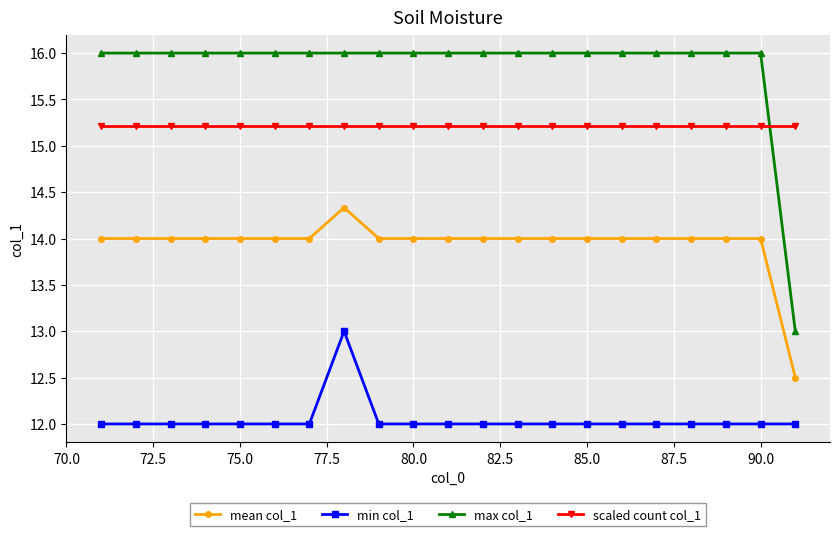

Does the chart have visible grid lines?

Yes